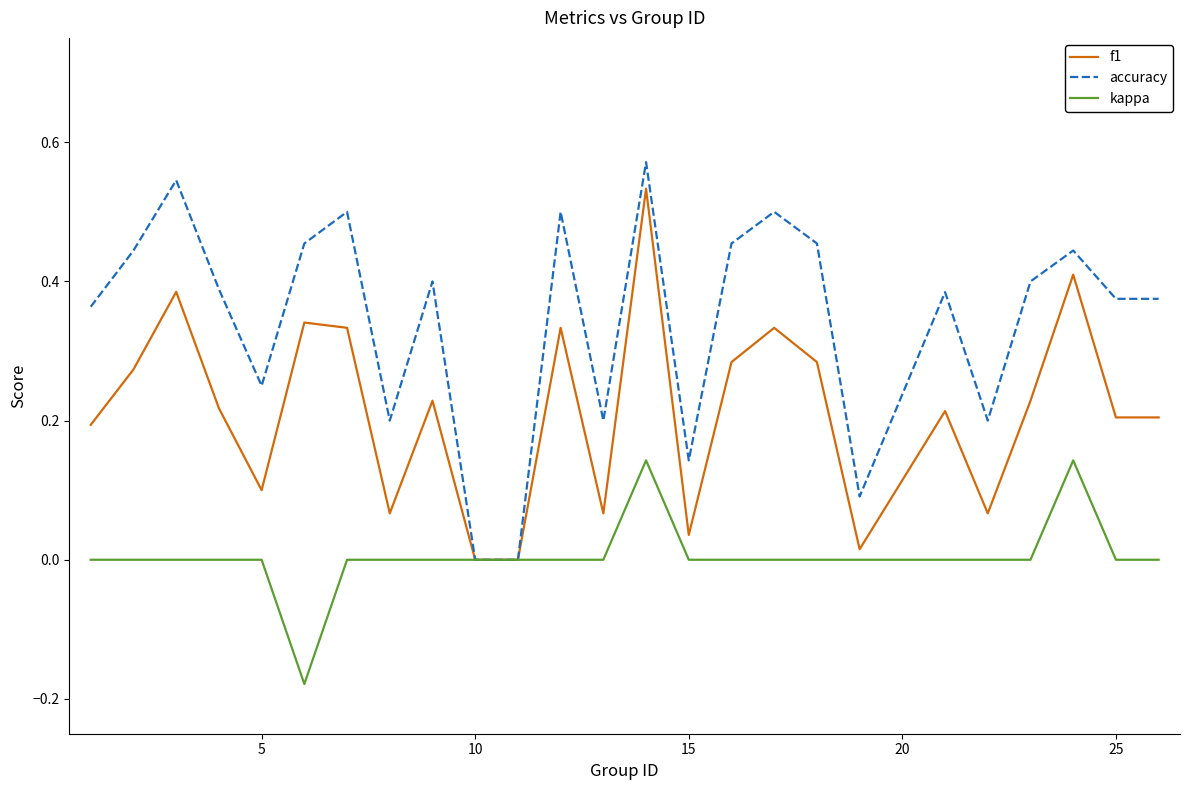

How many categories are shown in the chart?

25